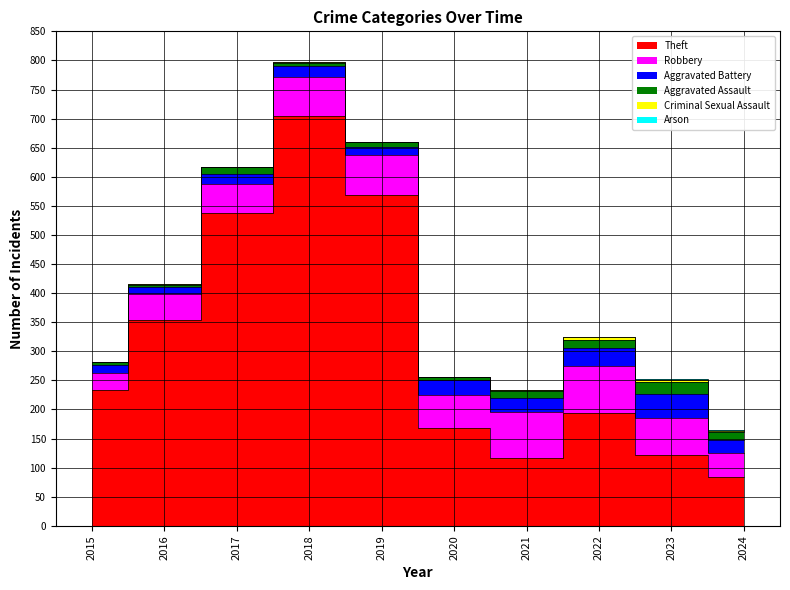

What is the sum of all Criminal Sexual Assault values?

17